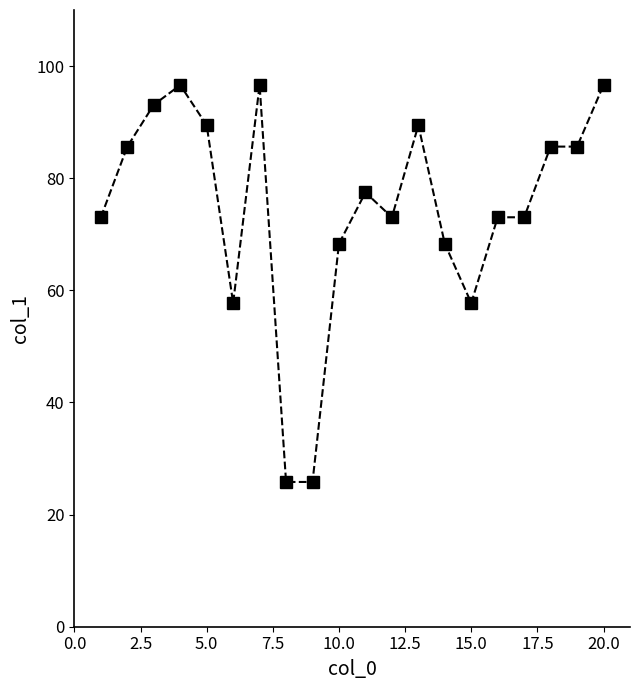

What is the value of the 7th point from the left?

96.6